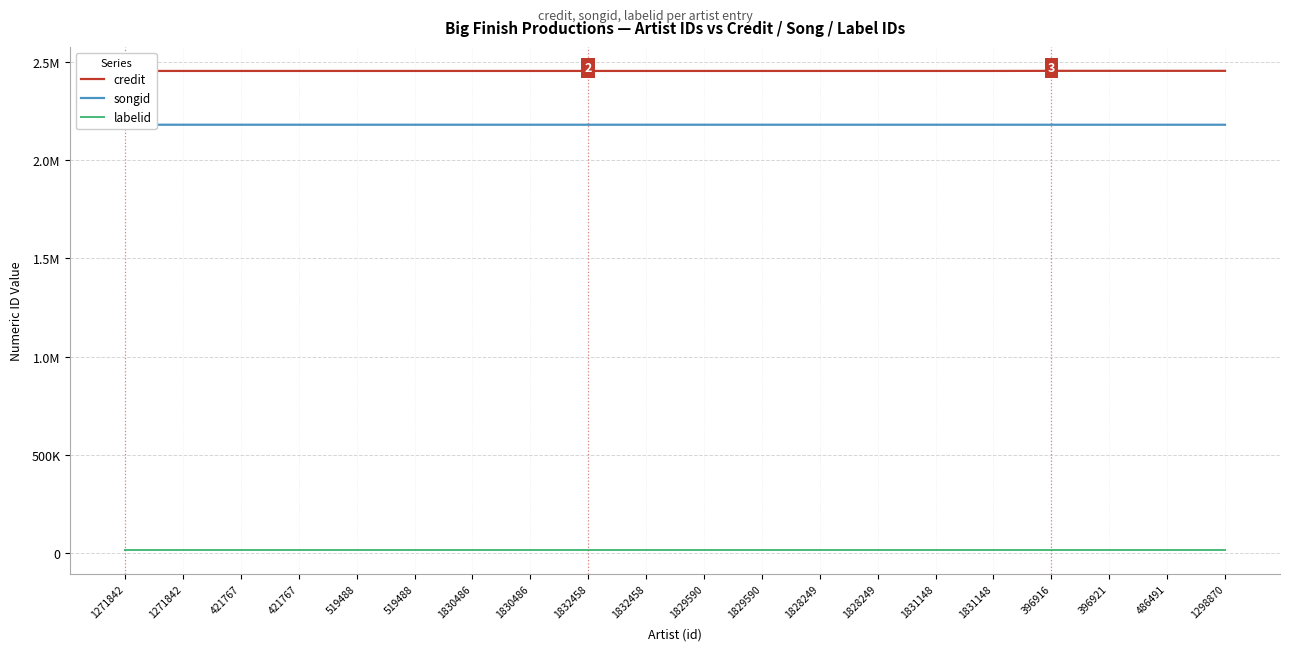

Reading left to right, list all the values displayed in this chart.

credit: 2453281	2453281	2453281	2453281	2453281	2453281	2453281	2453281	2453281	2453281	2453281	2453281	2453281	2453281	2453281	2453281	2453780	2453780	2453780	2453780
songid: 2179595	2179595	2179595	2179595	2179595	2179595	2179595	2179595	2179595	2179595	2179595	2179595	2179595	2179595	2179595	2179595	2179553	2179553	2179553	2179553
labelid: 16092	16092	16092	16092	16092	16092	16092	16092	16092	16092	16092	16092	16092	16092	16092	16092	16092	16092	16092	16092